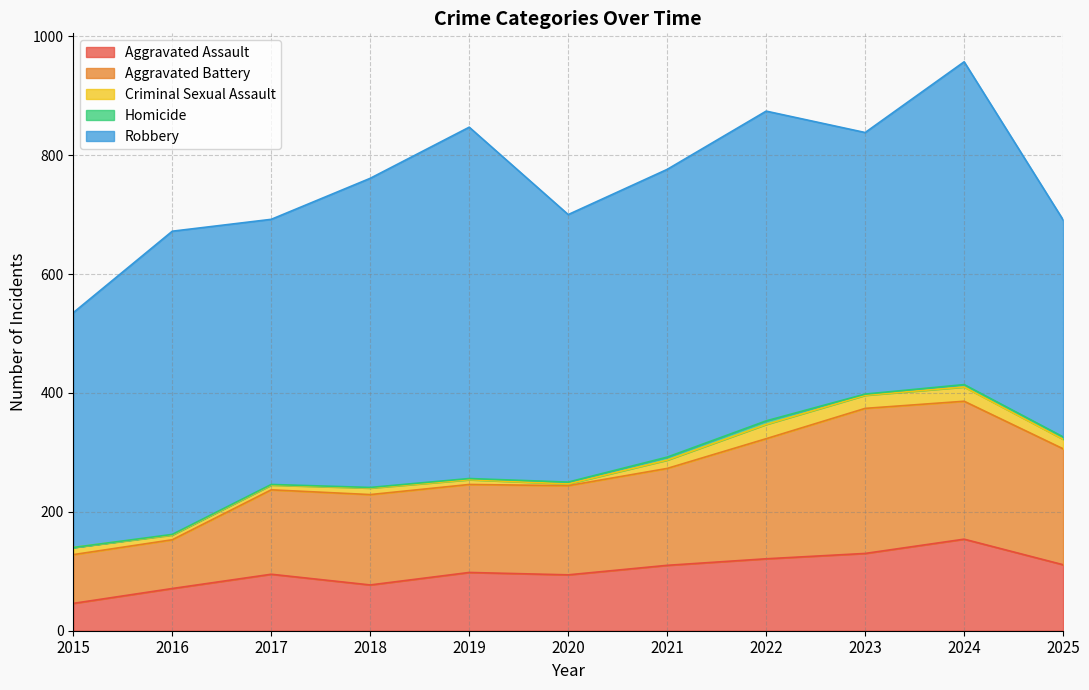

The Criminal Sexual Assault series shows 22 at 2023. True or false?

True